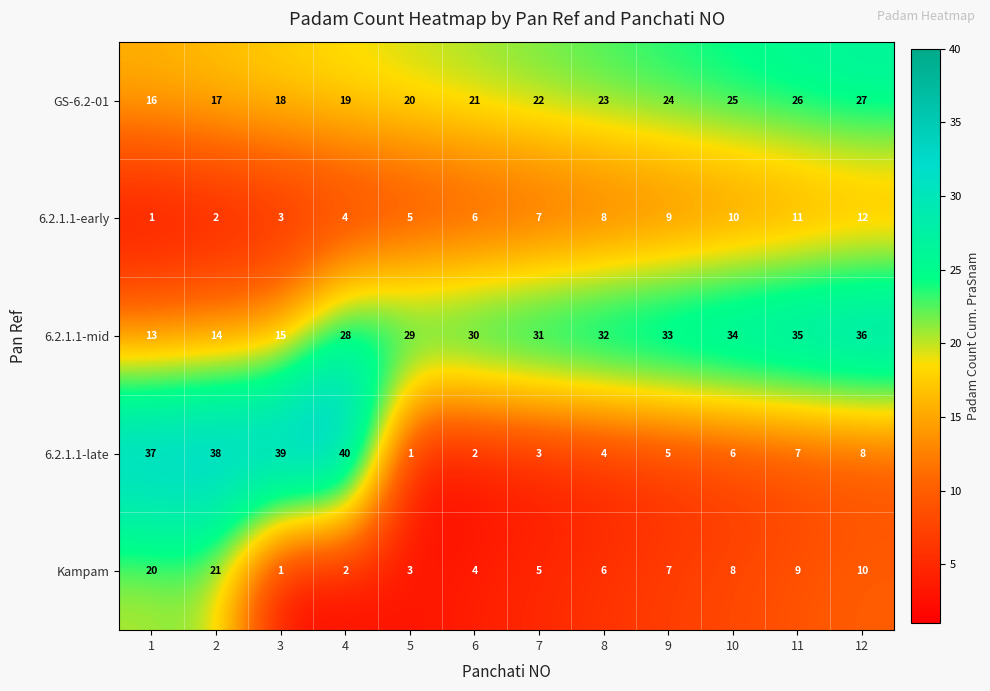

What is the total value across all series at 7?

68